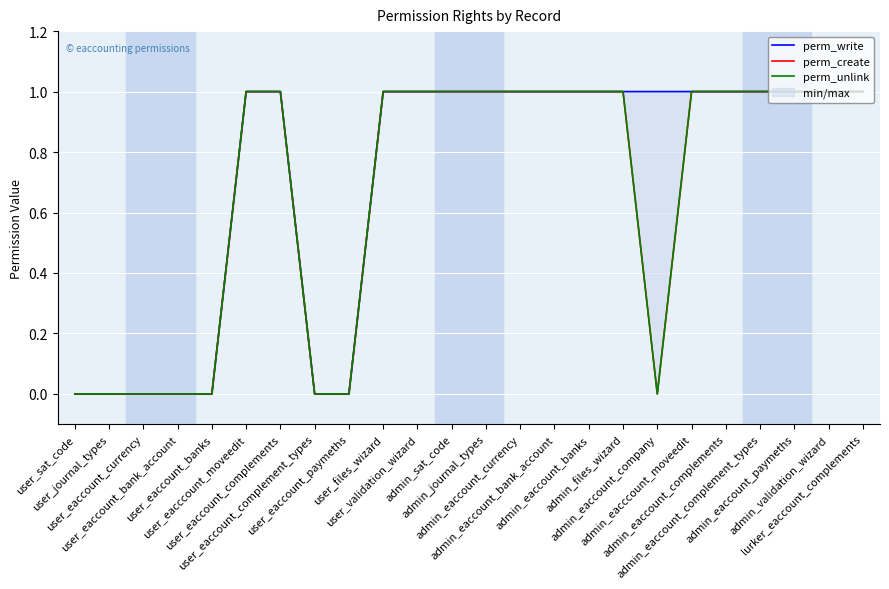

Rank the categories by perm_write value from highest to lowest.

user_eacccount_moveedit, user_eaccount_complements, user_files_wizard, user_validation_wizard, admin_sat_code, admin_journal_types, admin_eaccount_currency, admin_eaccount_bank_account, admin_eaccount_banks, admin_files_wizard, admin_eaccount_company, admin_eacccount_moveedit, admin_eaccount_complements, admin_eaccount_complement_types, admin_eaccount_paymeths, admin_validation_wizard, lurker_eaccount_complements, user_sat_code, user_journal_types, user_eaccount_currency, user_eaccount_bank_account, user_eaccount_banks, user_eaccount_complement_types, user_eaccount_paymeths